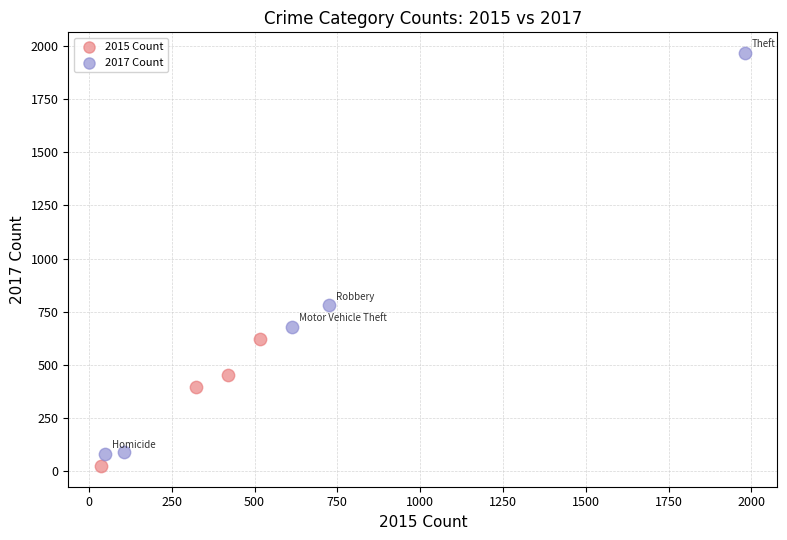

Which series has the widest spread of Y values?

2017 Count